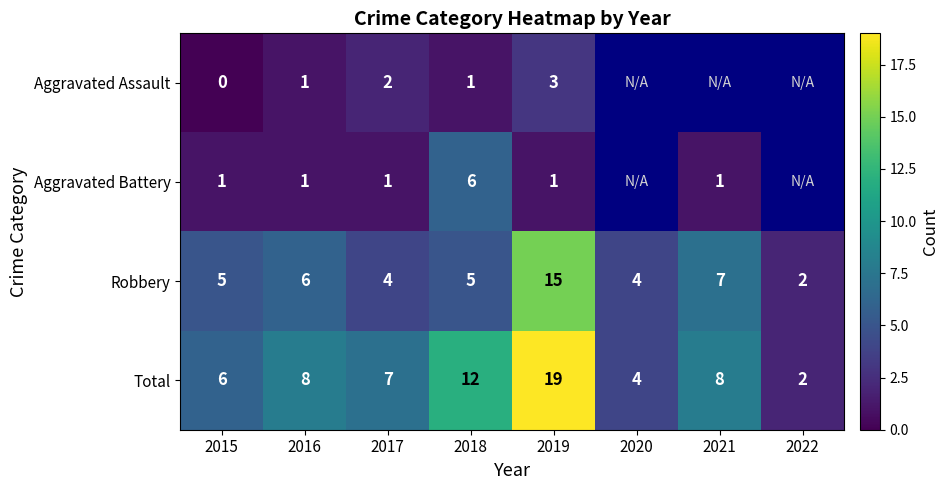

Which category has the highest value in the Robbery series?

2019